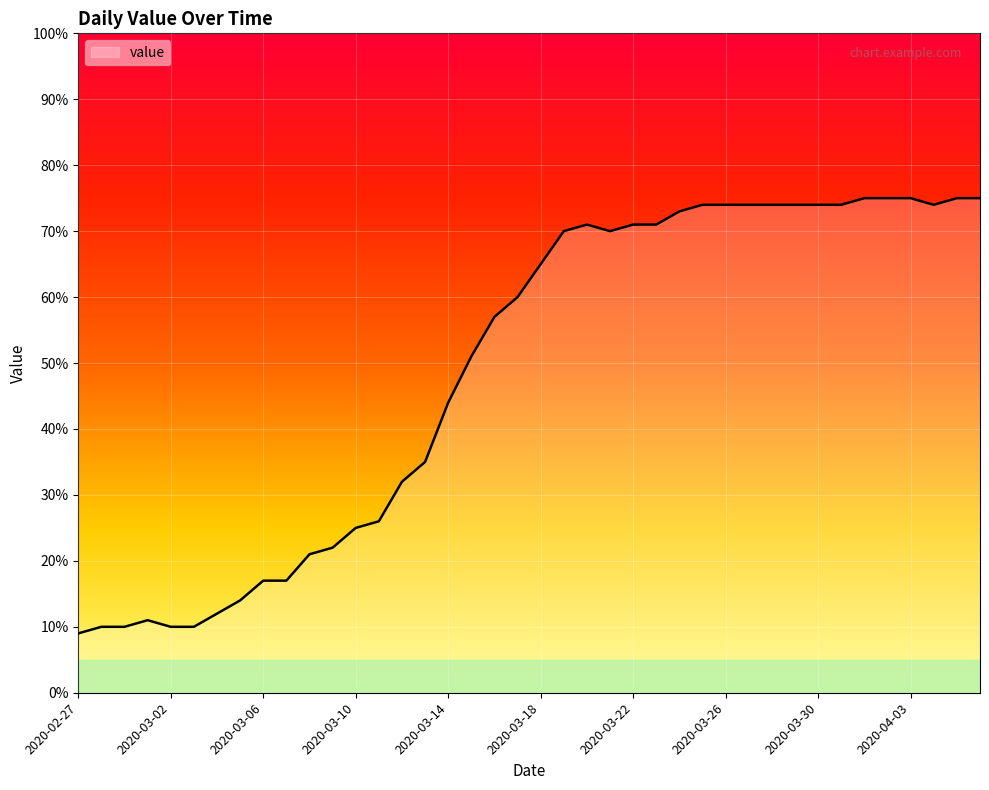

Reading left to right, list all the values displayed in this chart.

9	10	10	11	10	10	12	14	17	17	21	22	25	26	32	35	44	51	57	60	65	70	71	70	71	71	73	74	74	74	74	74	74	74	75	75	75	74	75	75